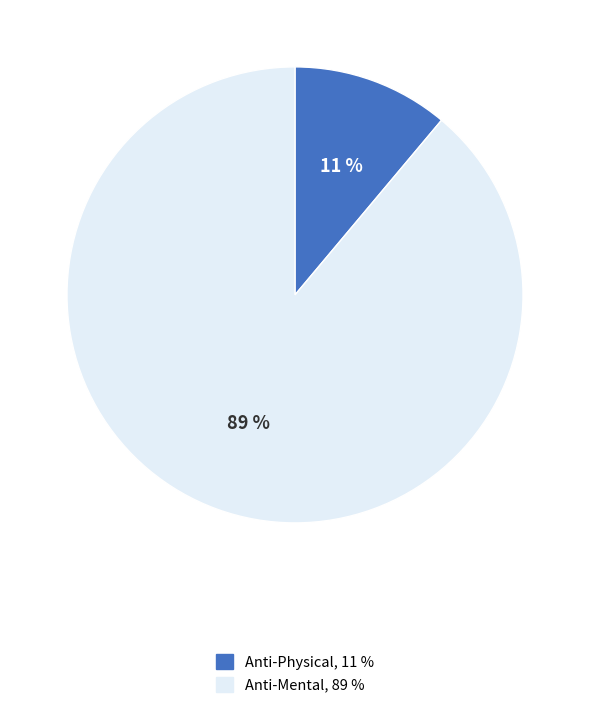

Is it true that Anti-Mental is 76% of the pie?

False